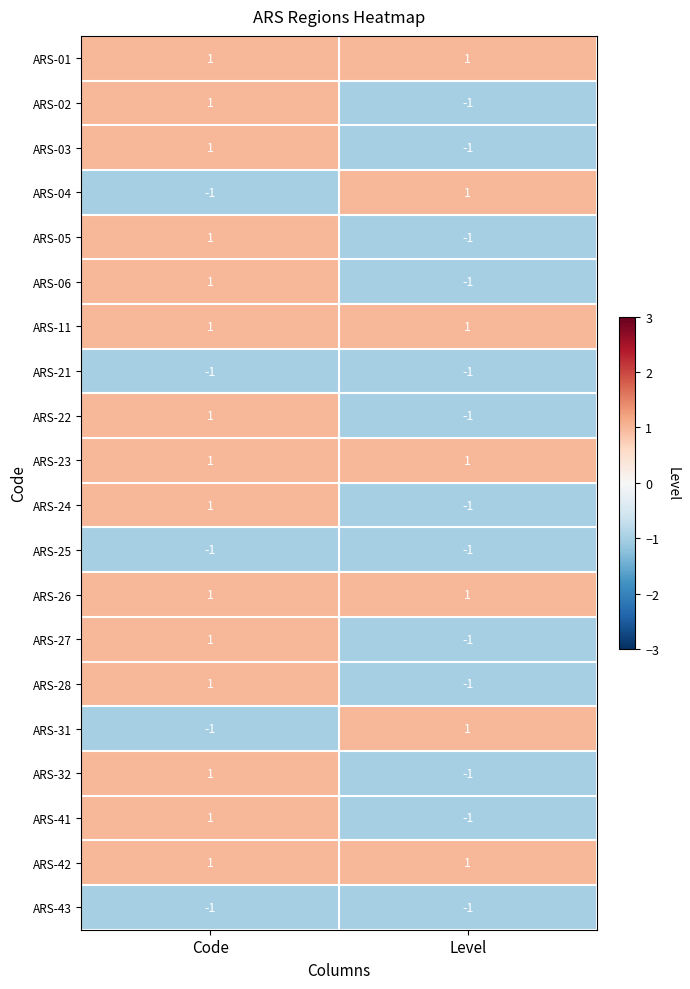

What is the spread (max minus min) of values at Level?

2